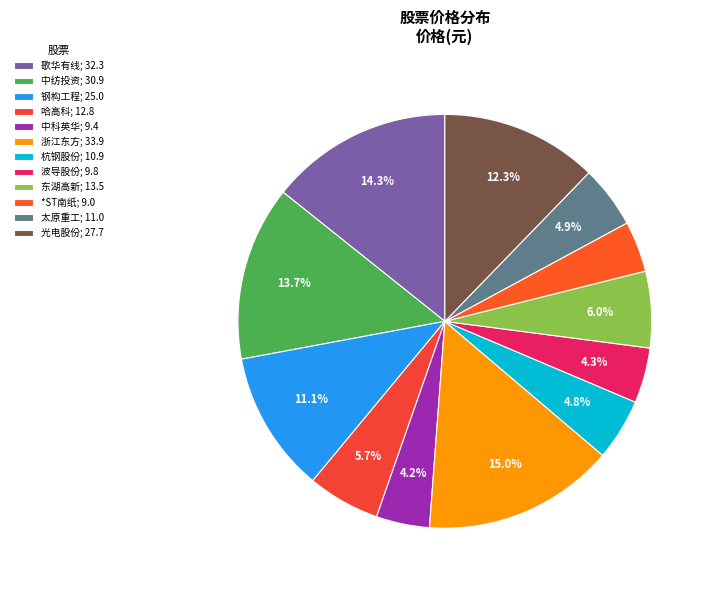

To the nearest percent, what is the combined percentage of 中科英华 and 歌华有线?

18%